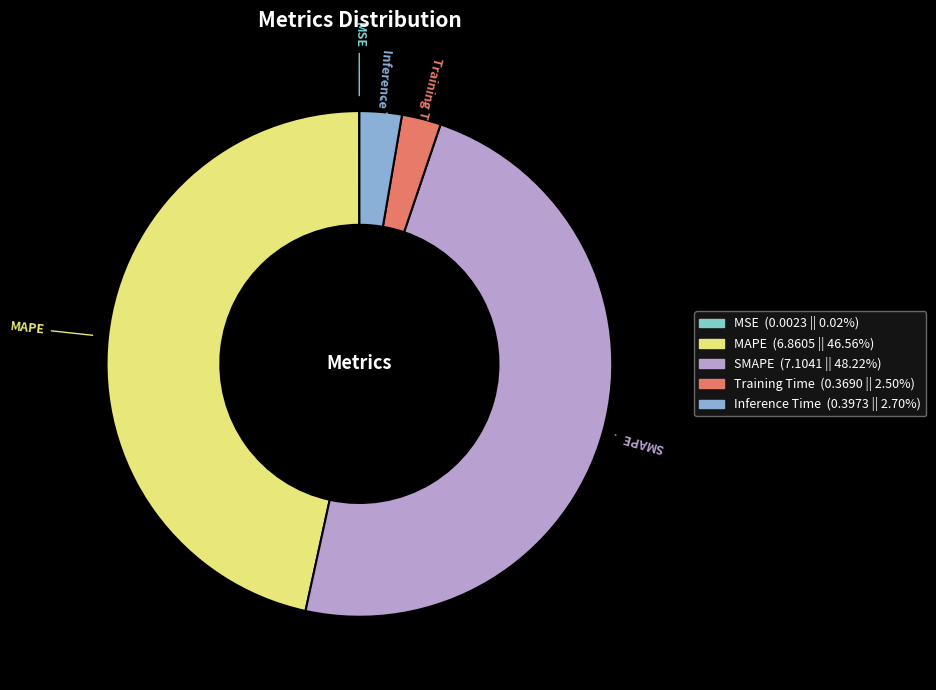

Which slice is the largest?

SMAPE